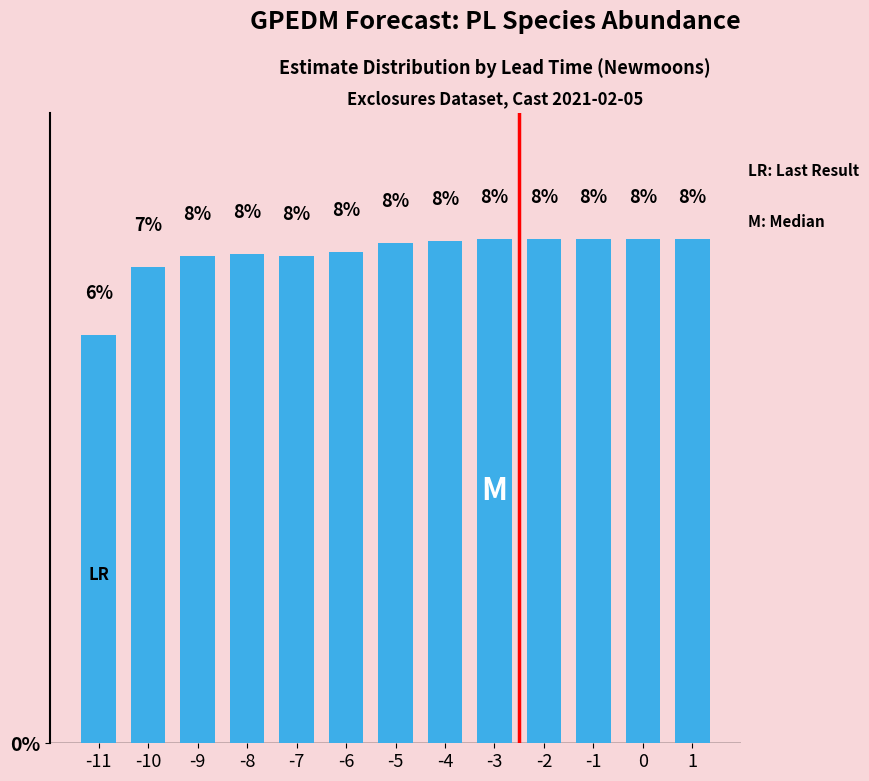

How many bars are there in total?

13